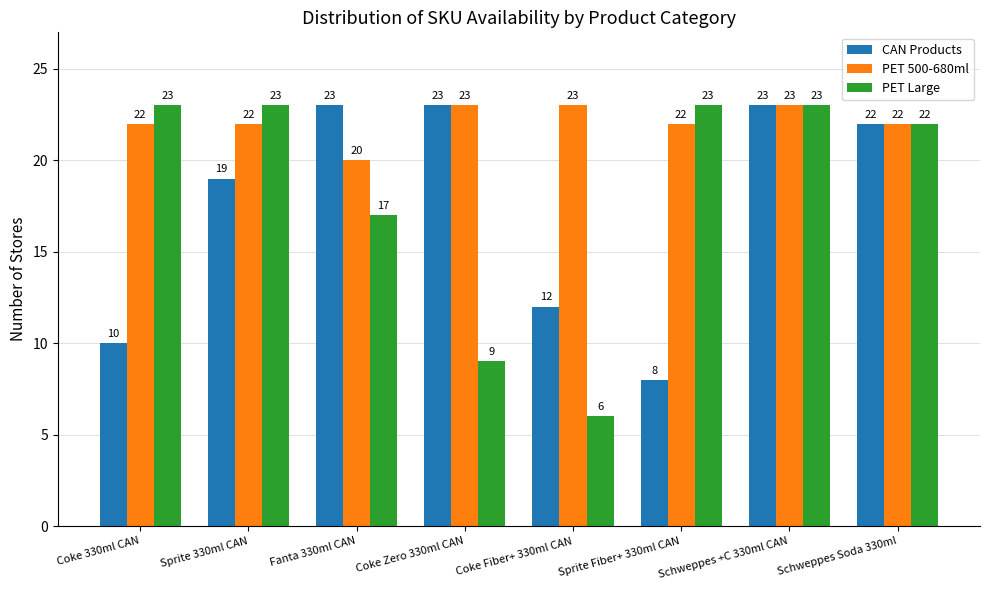

What is the sum of the CAN Products values at Sprite Fiber+ 330ml CAN and Coke Fiber+ 330ml CAN?

20